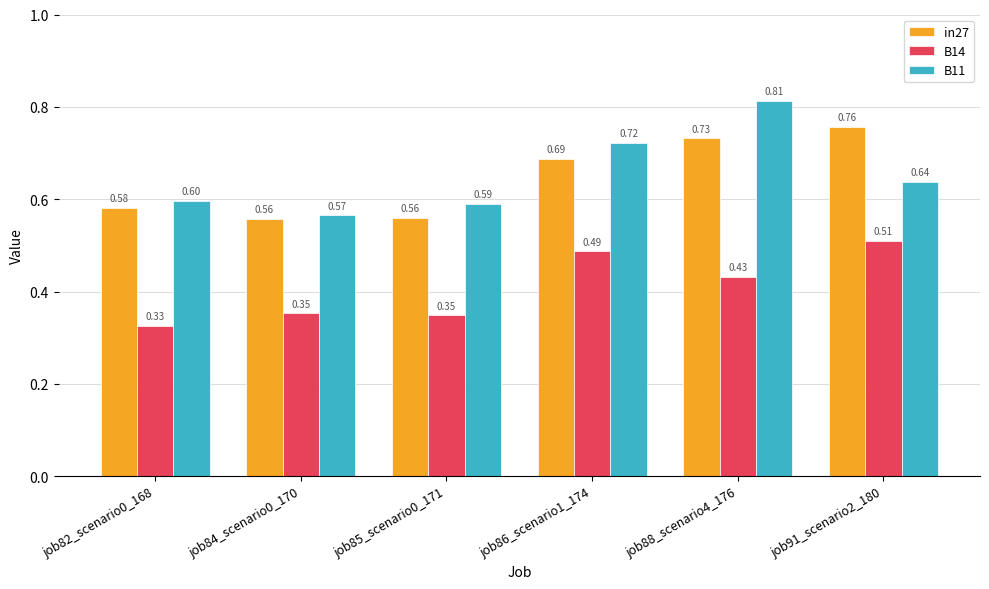

Are the bars grouped side by side (vs. stacked)?

Yes